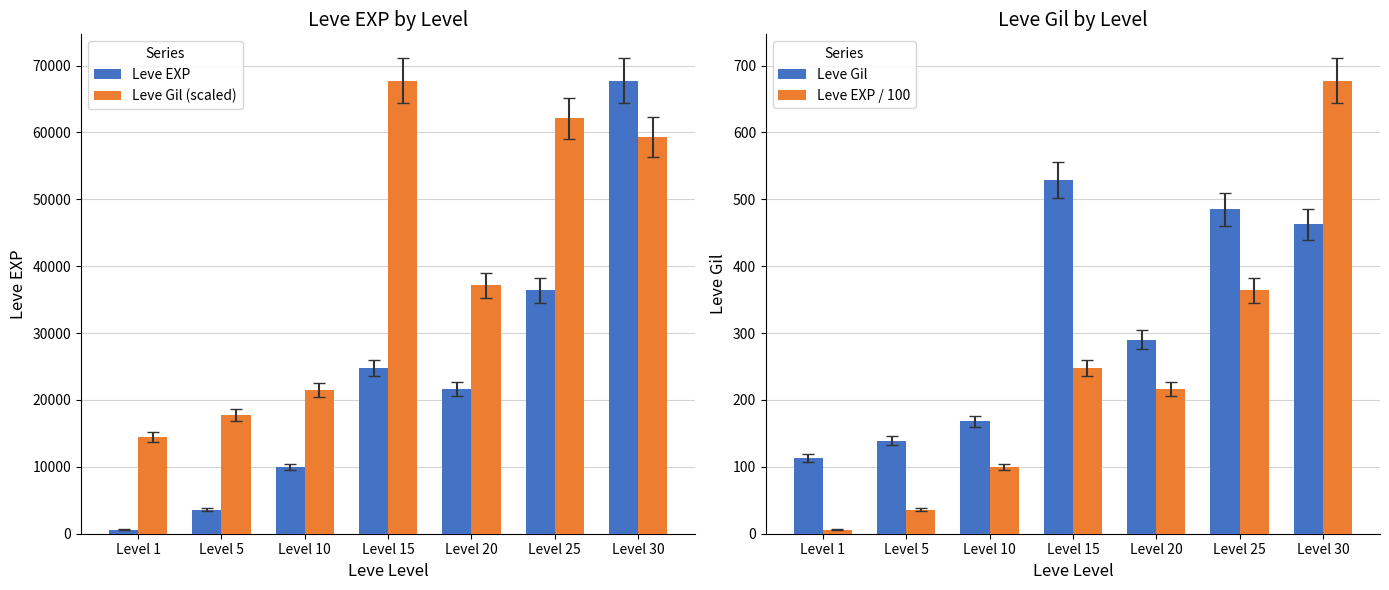

What is the smallest value displayed?

6.3